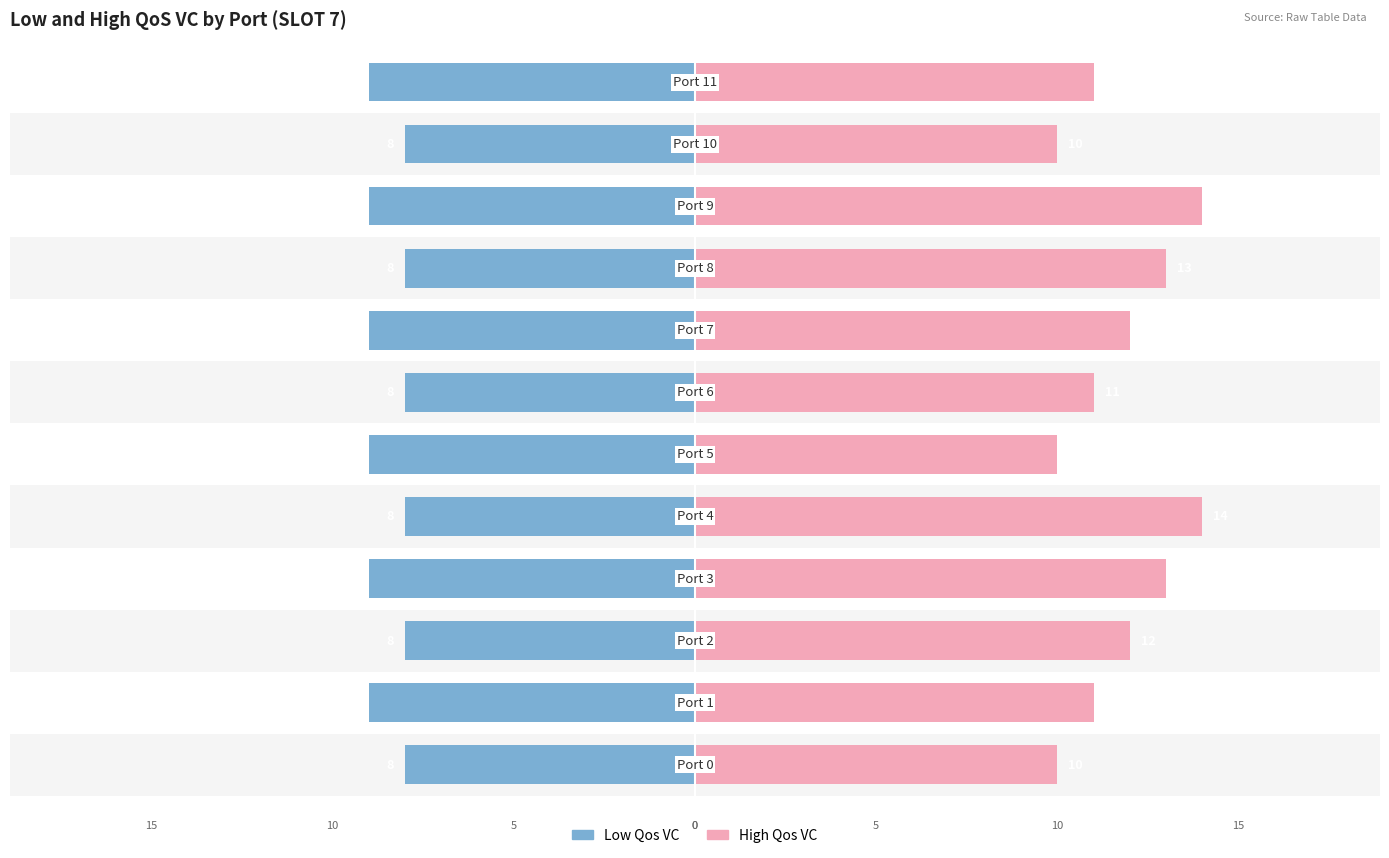

What are all the series names shown in the legend?

Low Qos VC, High Qos VC